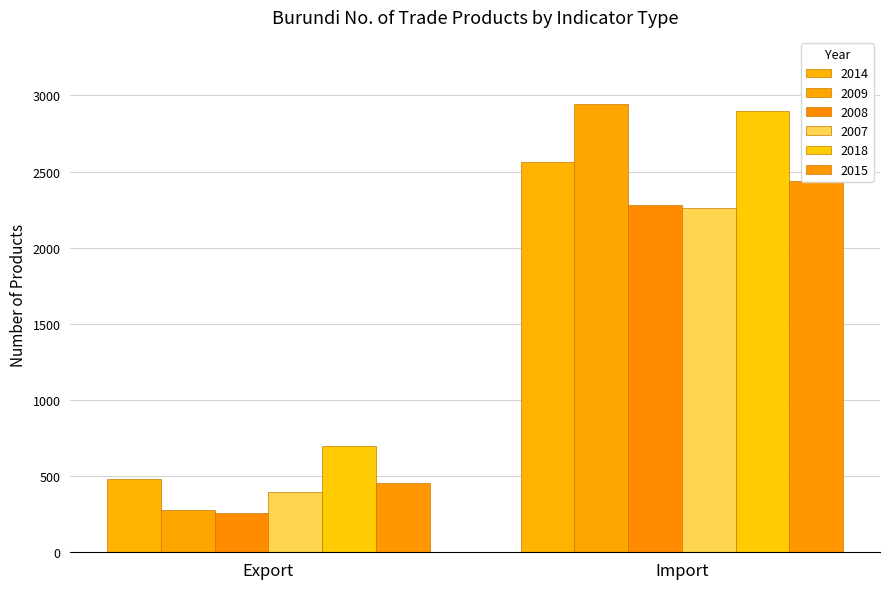

Reading left to right, transcribe all the data shown in this chart.

2014: Export=482	Import=2563
2009: Export=277	Import=2943
2008: Export=258	Import=2278
2007: Export=394	Import=2264
2018: Export=700	Import=2898
2015: Export=455	Import=2437